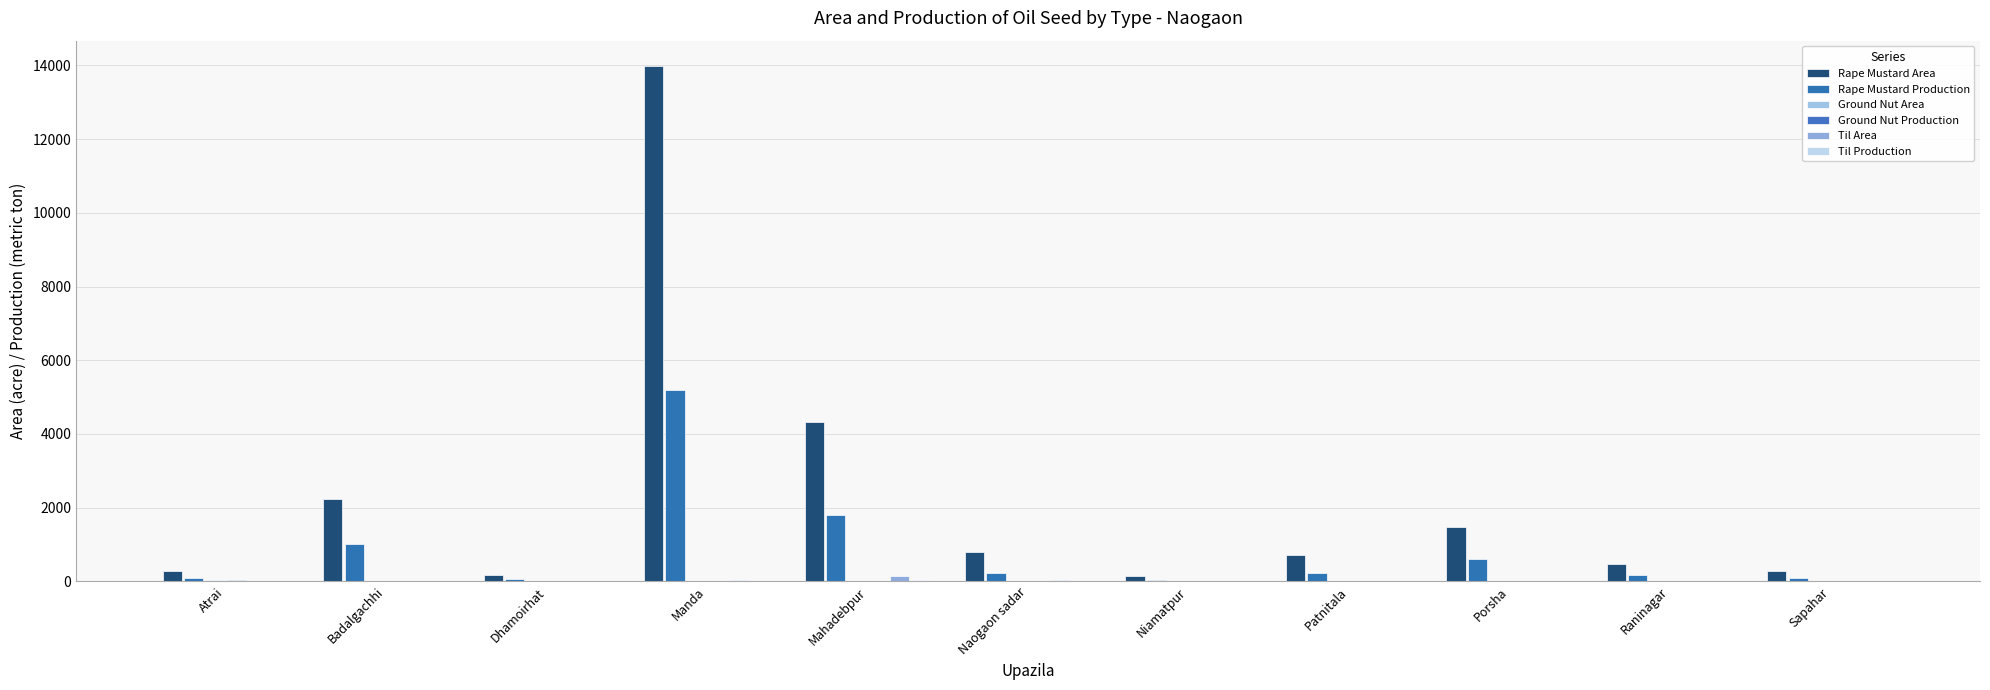

How many data points does each series have?

11